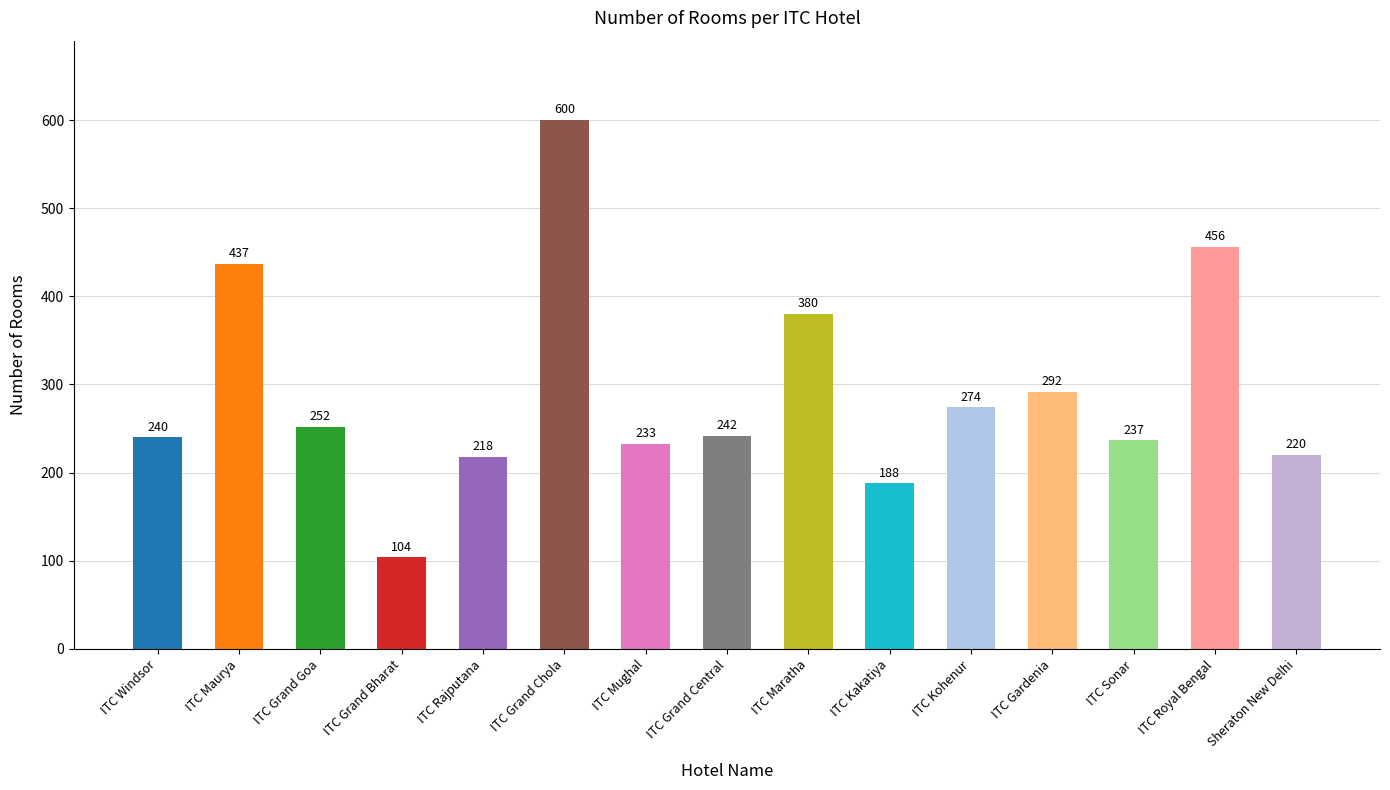

Rank the categories by value from highest to lowest.

ITC Grand Chola, ITC Royal Bengal, ITC Maurya, ITC Maratha, ITC Gardenia, ITC Kohenur, ITC Grand Goa, ITC Grand Central, ITC Windsor, ITC Sonar, ITC Mughal, Sheraton New Delhi, ITC Rajputana, ITC Kakatiya, ITC Grand Bharat